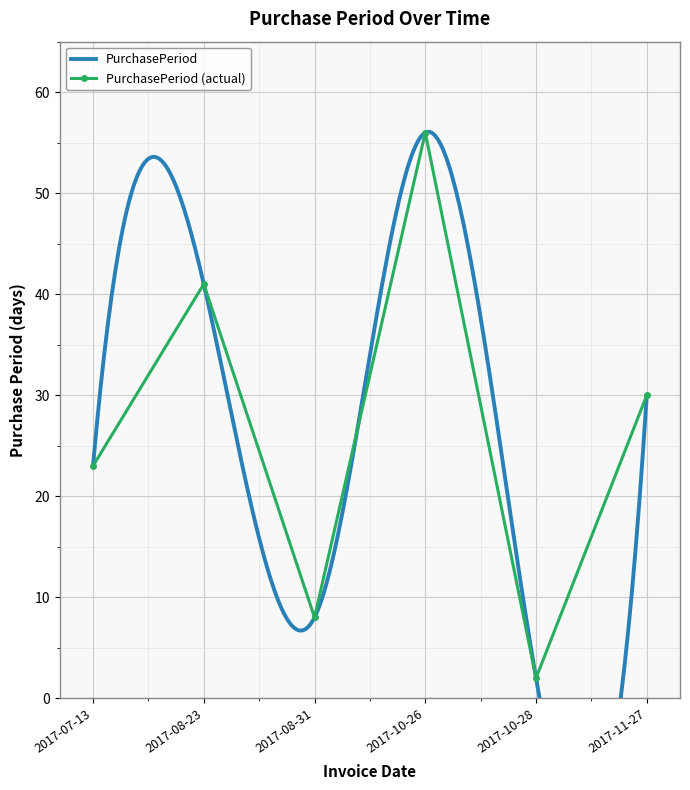

What is the value of the PurchasePeriod (actual) point at the 3rd from the left?

8